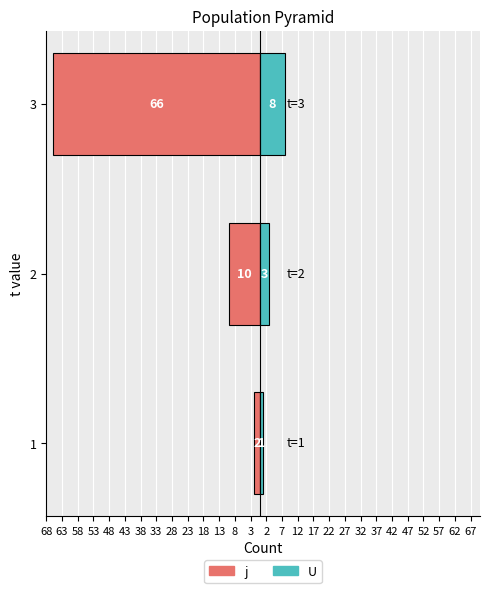

How many distinct data groups are displayed?

2